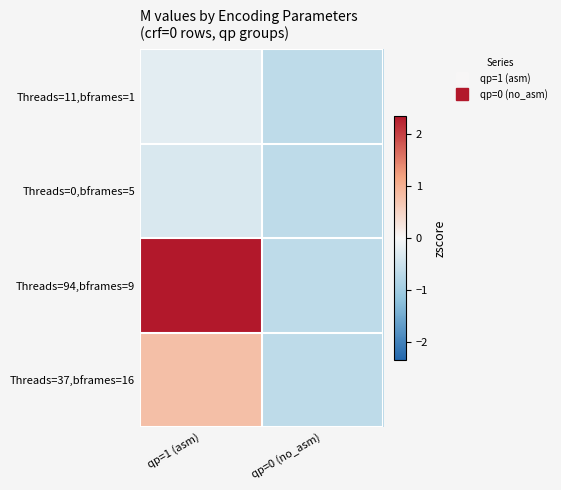

At how many categories does at least one series exceed 0?

1